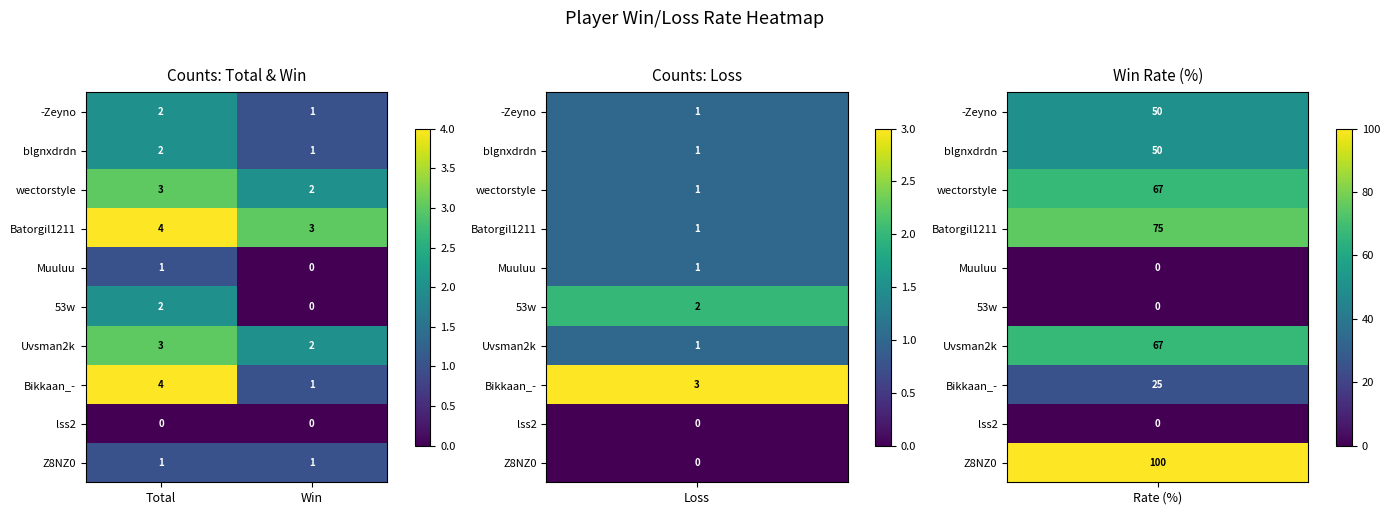

Rank the categories by Uvsman2k value from lowest to highest.

Win, Total